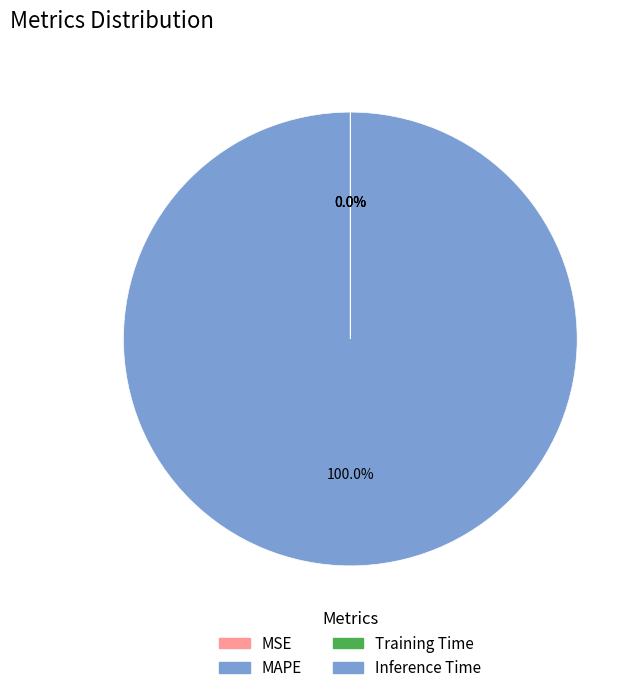

What is the change in value from MAPE to Training Time?

-1697.5